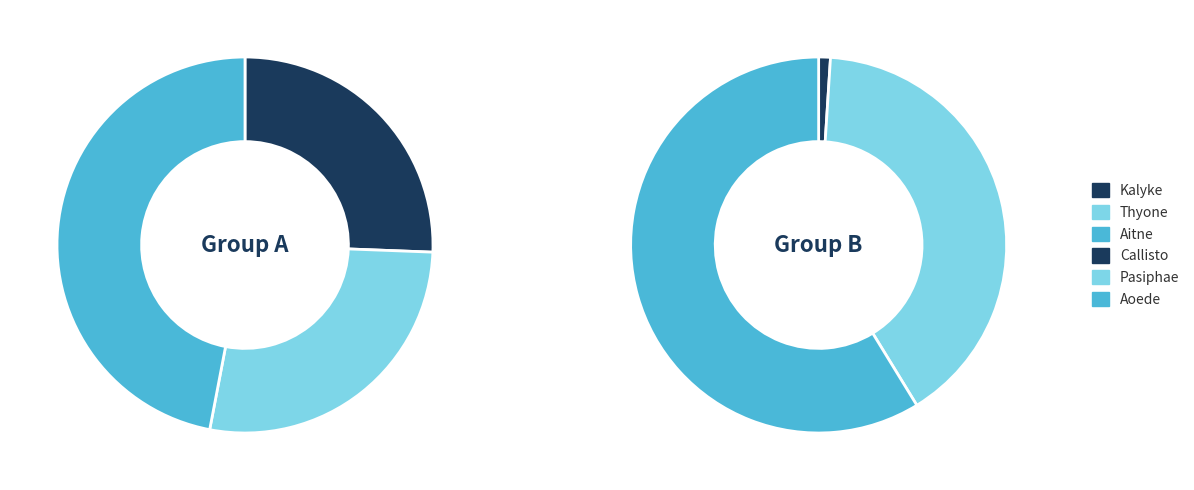

To the nearest percent, what is the average slice percentage?

17%